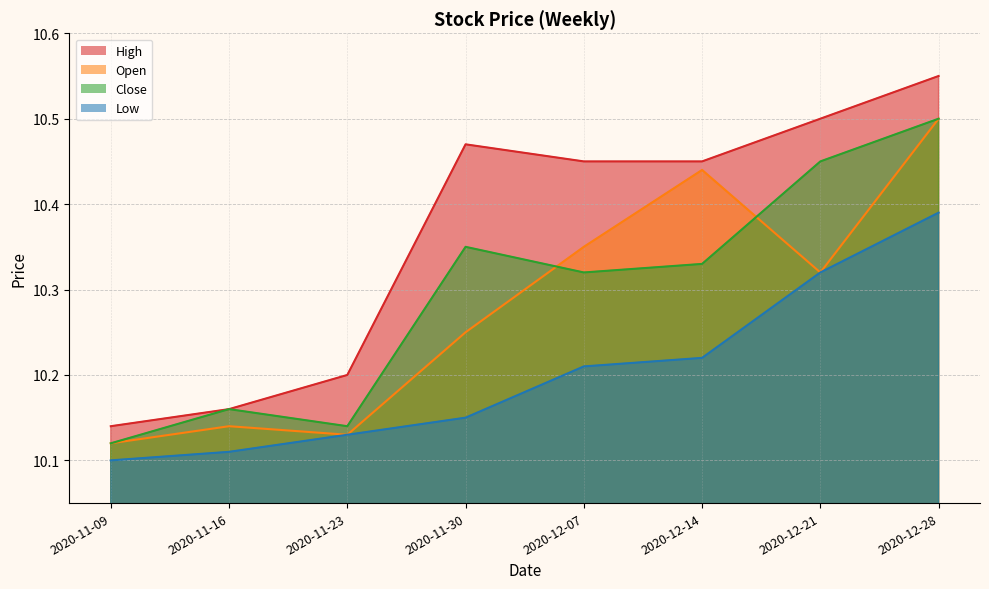

True or false: High and Open intersect in this chart.

False